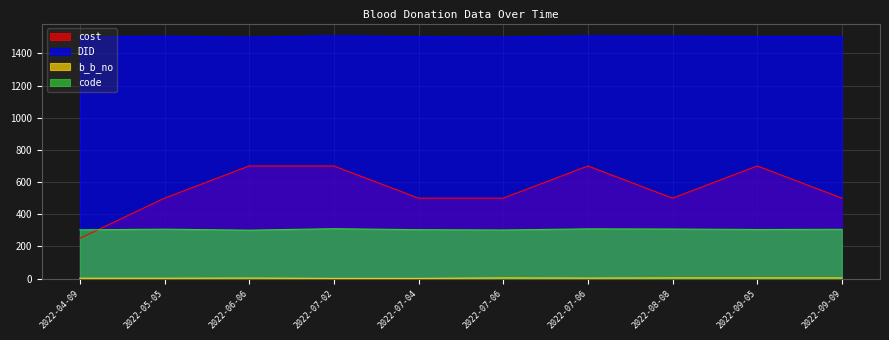

How many data points in code are above 306?

4